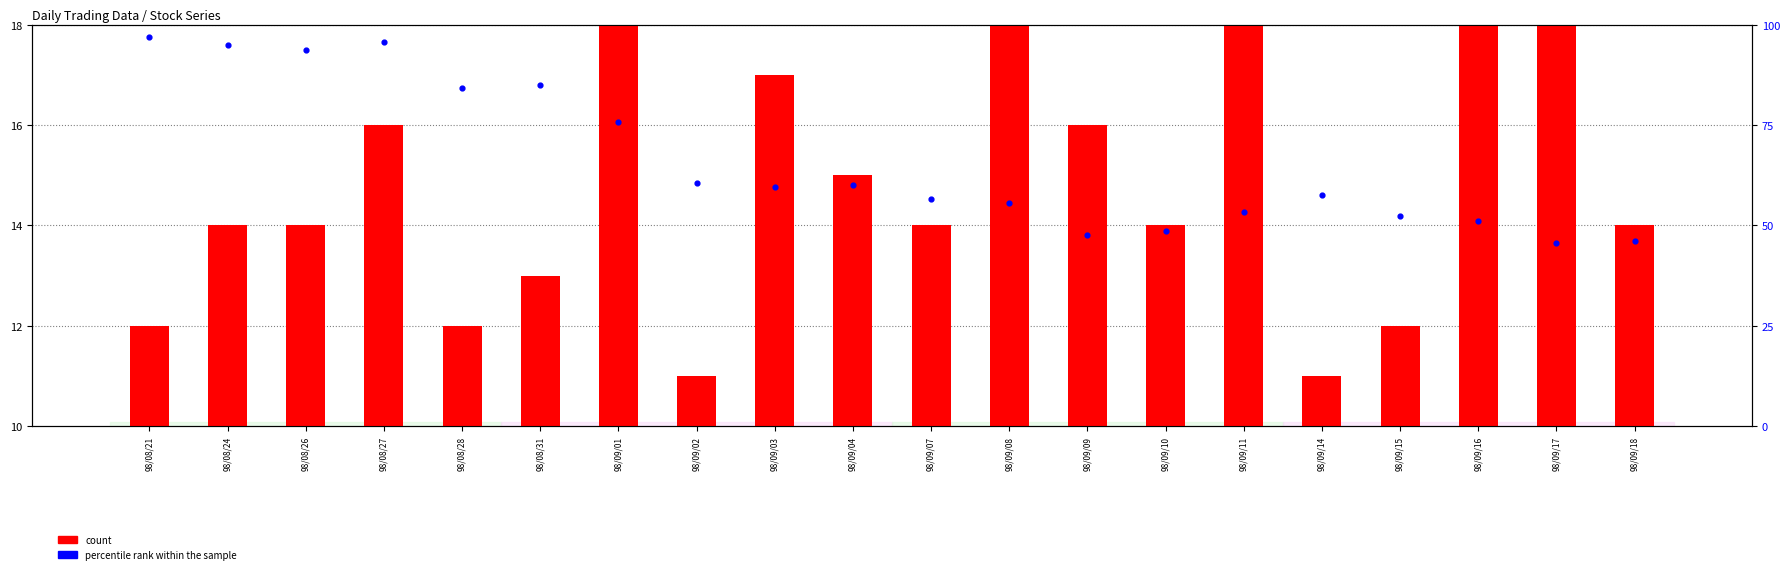

Is the value of count at 98/08/24 greater than the value of percentile rank within the sample at 98/09/04?

No